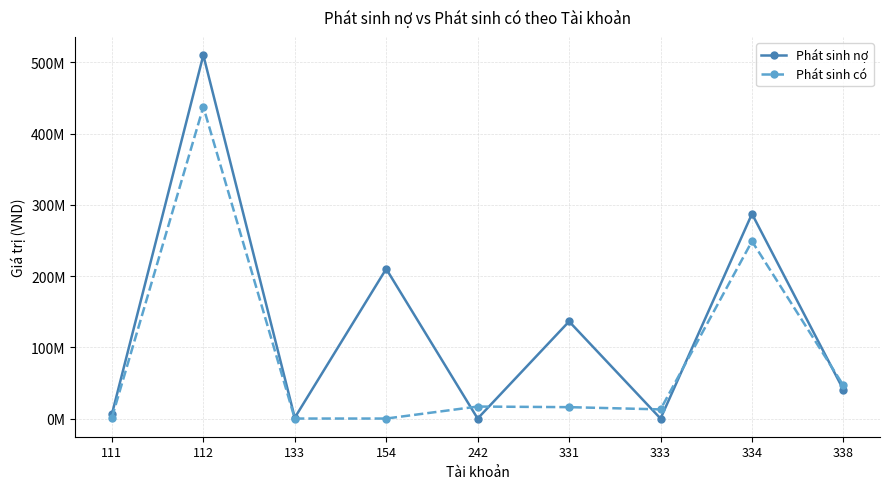

The Phát sinh nợ series shows 287385356 at 334. True or false?

True